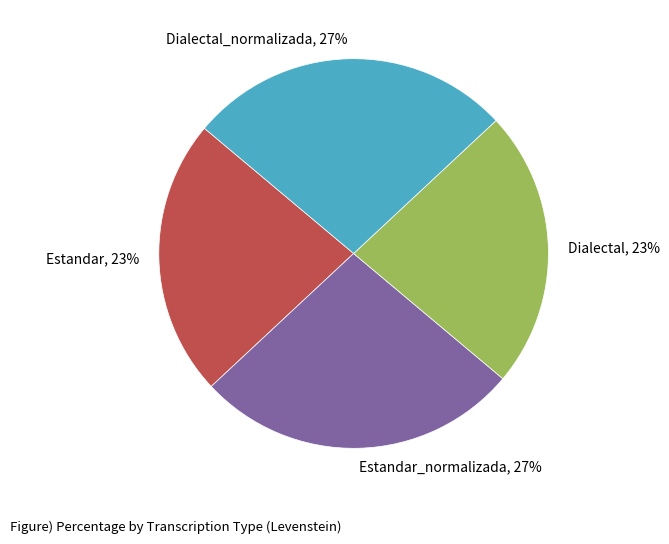

To the nearest percent, what percentage of the pie is Dialectal_normalizada?

27%